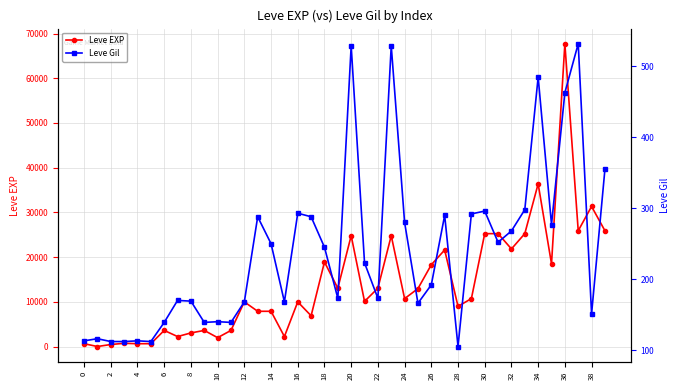

What is the difference between the maximum and minimum values in the Leve Gil series?

427